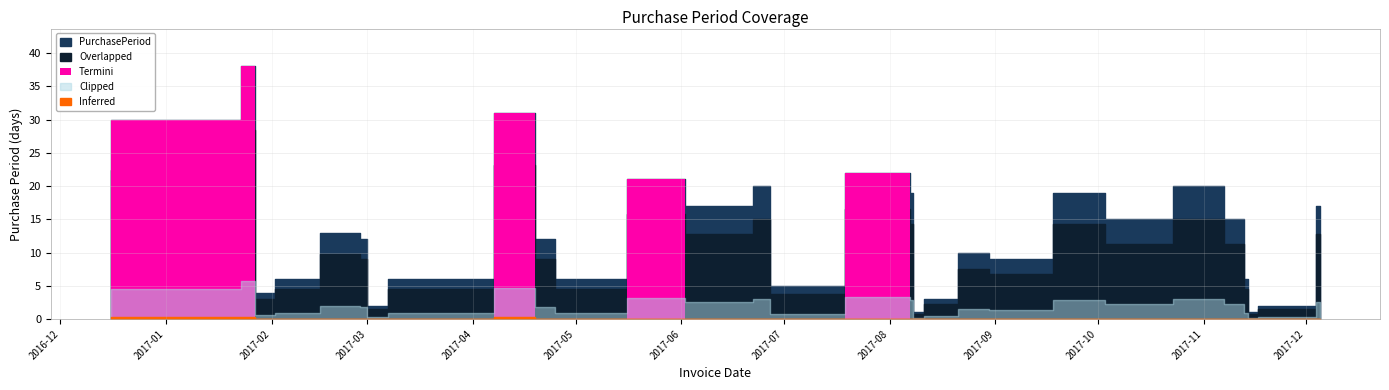

Does the chart display data point markers on the line(s)?

No